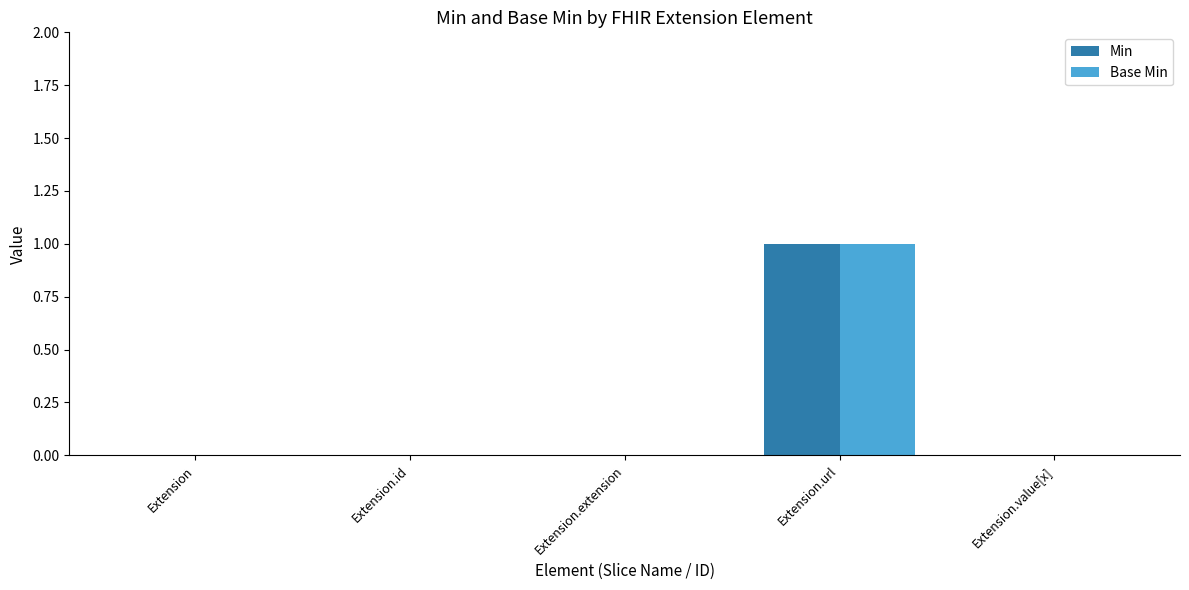

At which category is the sum across all series the highest?

Extension.url